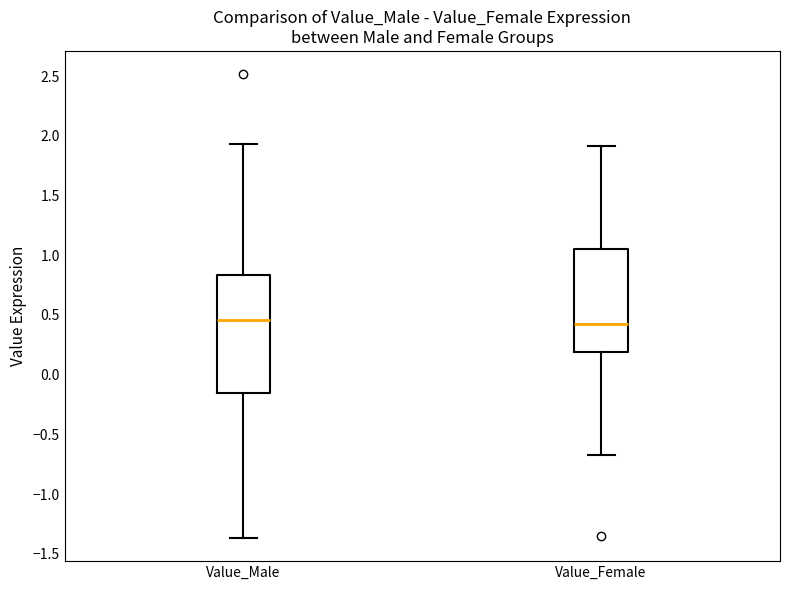

Reading left to right, transcribe this box plot: for each box, give where its median line is, the range the box spans, and where its two whiskers end, as read against the y-axis. The values are not printed on the chart, so give them approximately, as read against the axis.

Value_Male: median 0.45, box -0.15 to 0.85, whiskers -1.35 to 1.95
Value_Female: median 0.40, box 0.20 to 1.05, whiskers -0.65 to 1.90